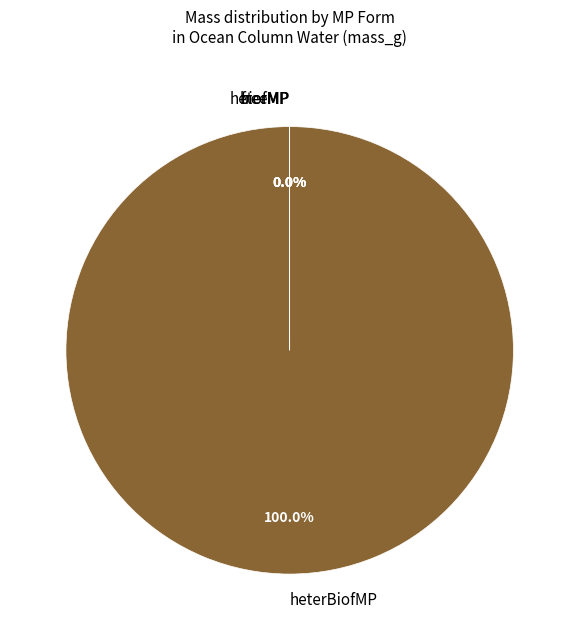

Is there a majority slice in this chart?

Yes